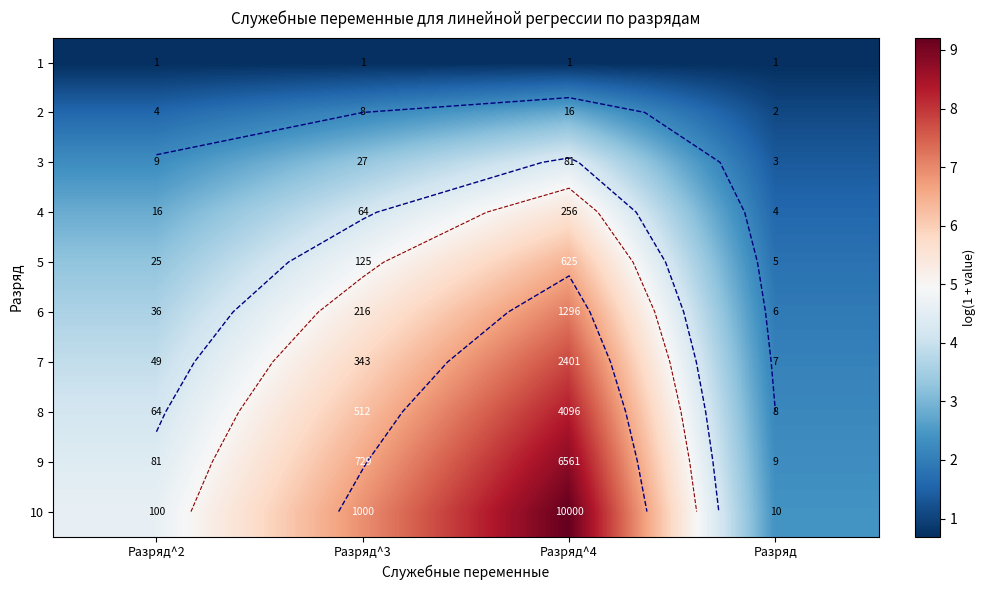

True or false: 6 has a value of 1.9 at Разряд.

True